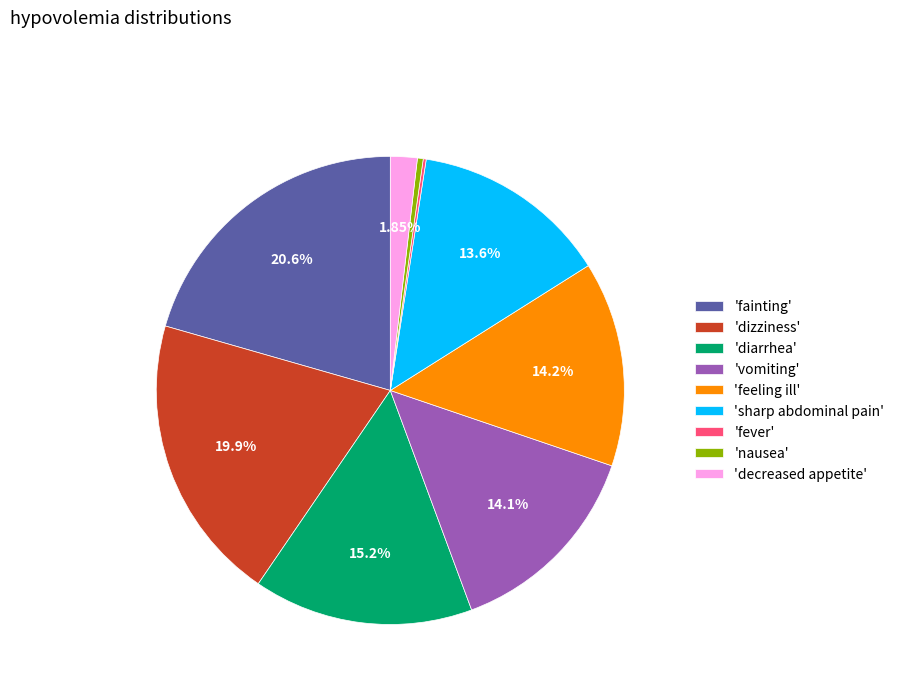

Is there any slice that represents more than half of the pie?

No